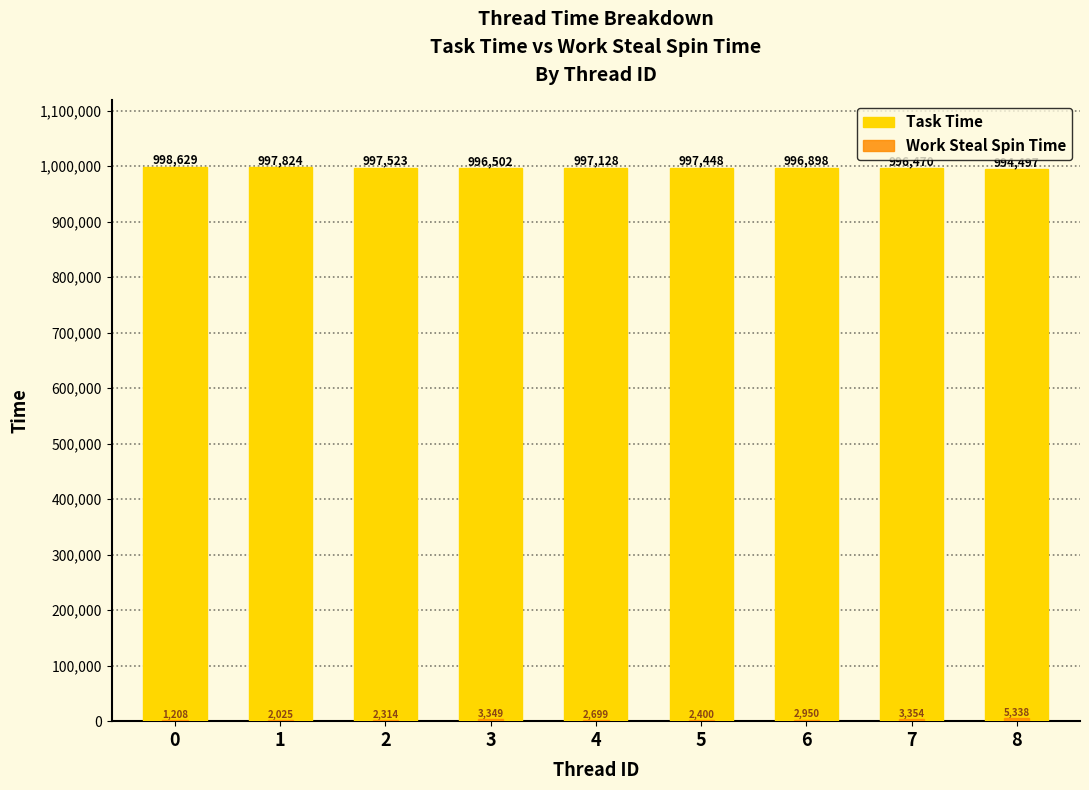

Between 3 and 5, which is larger?

5